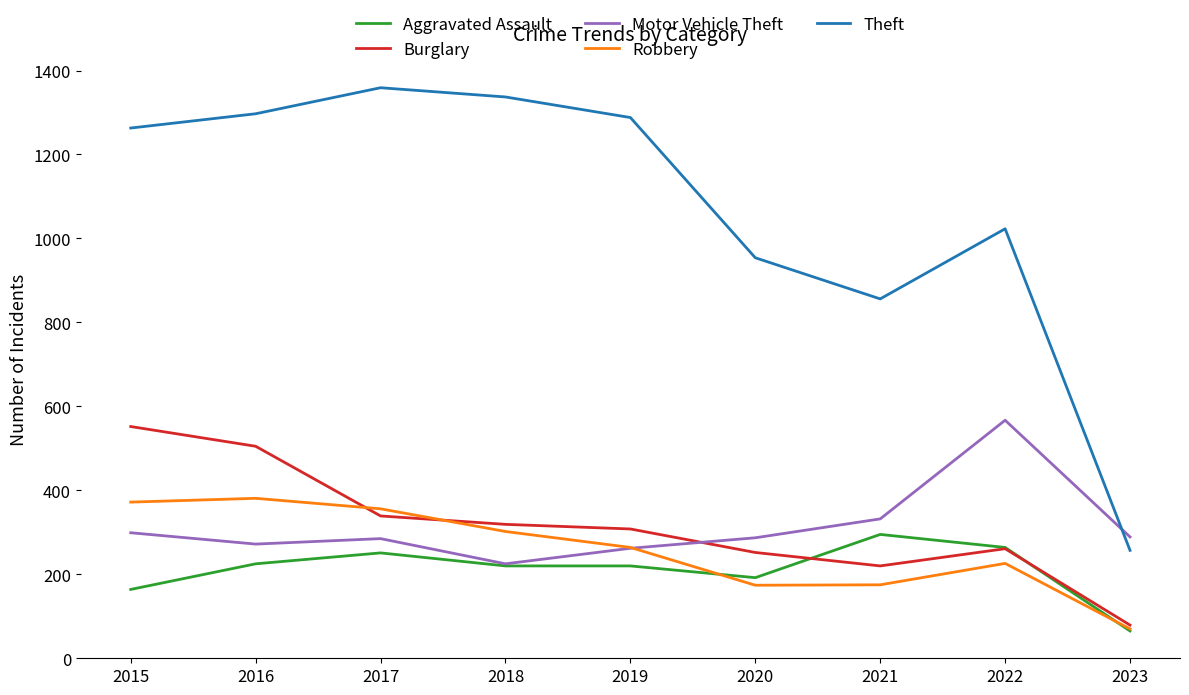

Which series has the largest total across all categories?

Theft